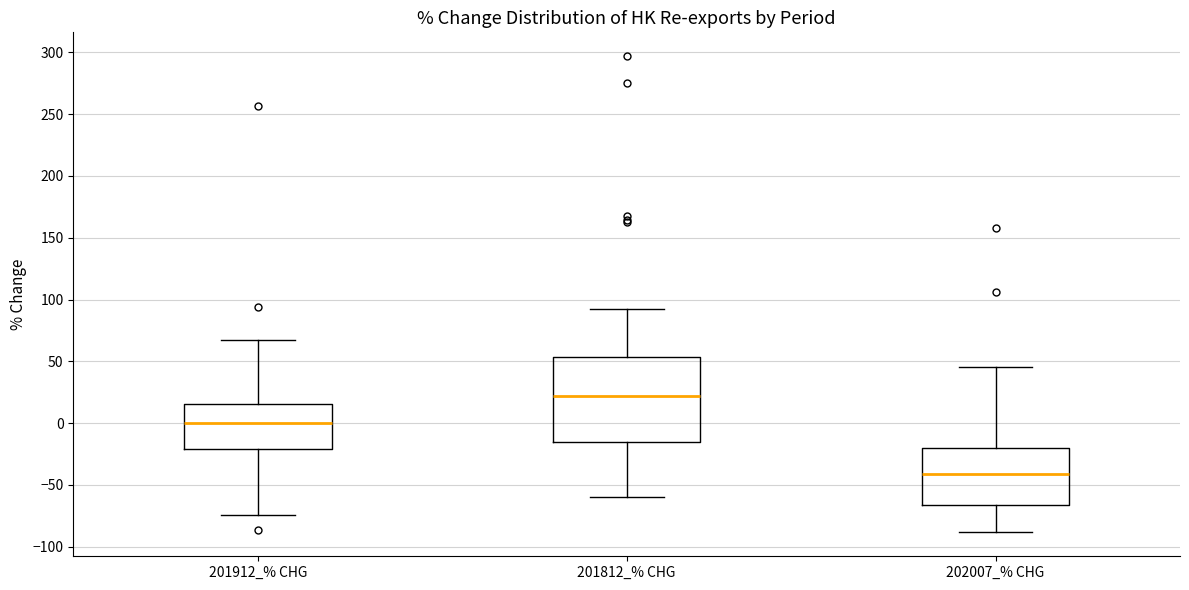

Which box has the highest median line?

201812_% CHG